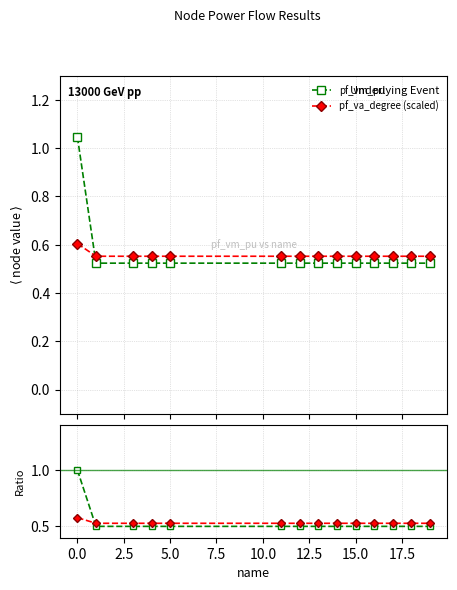

What is the smallest value displayed?

0.5